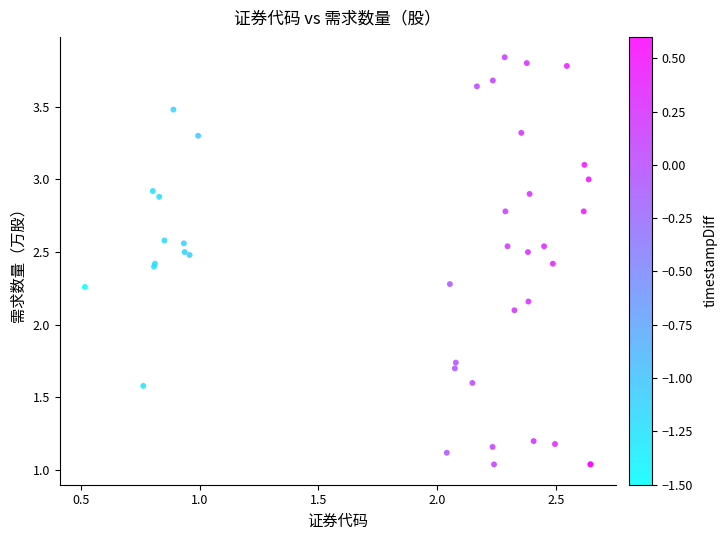

What Y value in the scatter plot is closest to 2?

2.1